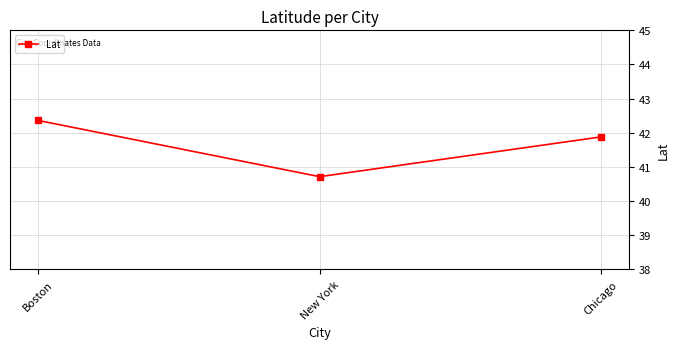

Which label corresponds to the largest value in the chart?

Boston